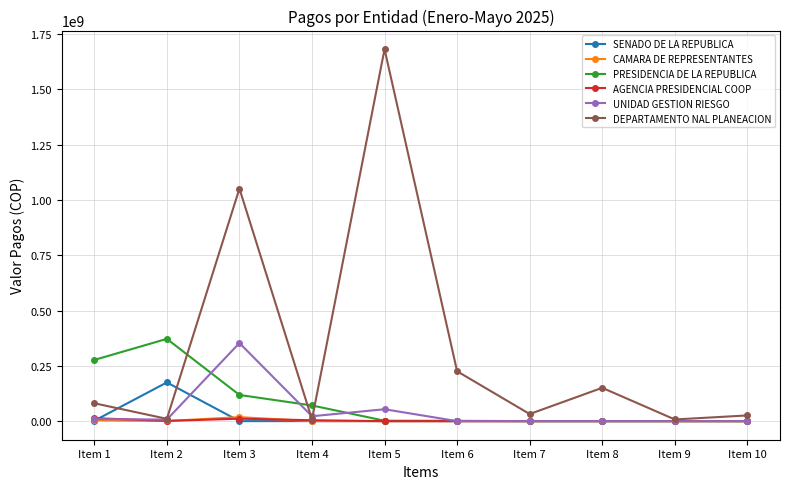

At which label is DEPARTAMENTO NAL PLANEACION closest to 844839496?

Item 3